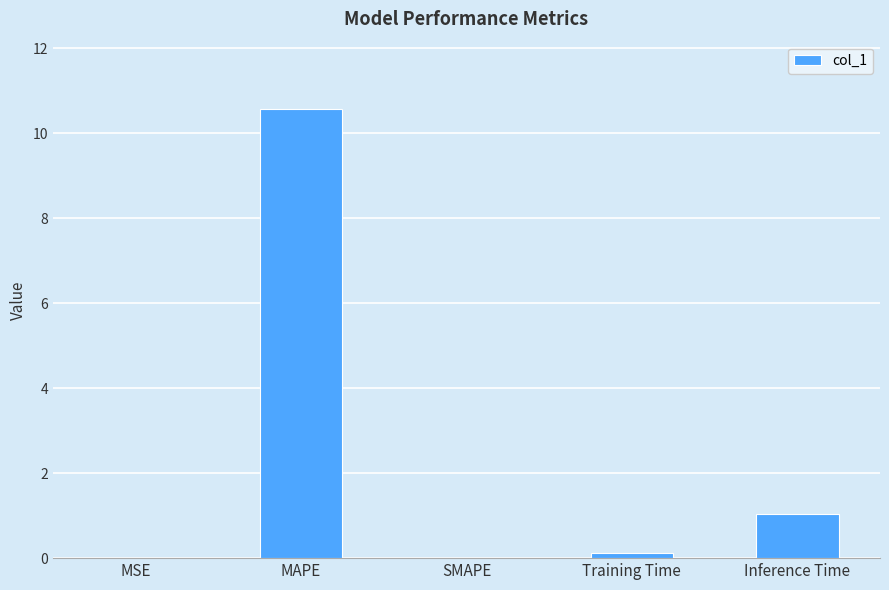

What is the sum of all values?

11.7